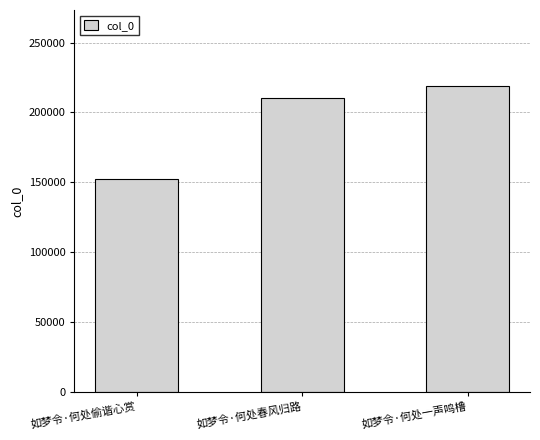

List the labels in order of value, smallest first.

如梦令·何处偷谐心赏, 如梦令·何处春风归路, 如梦令·何处一声鸣橹